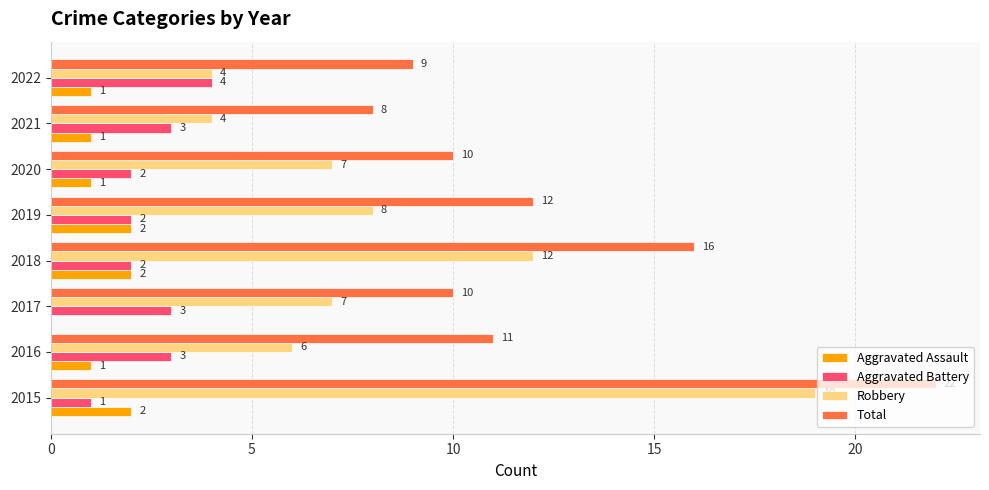

What is the highest value of the Robbery series?

19